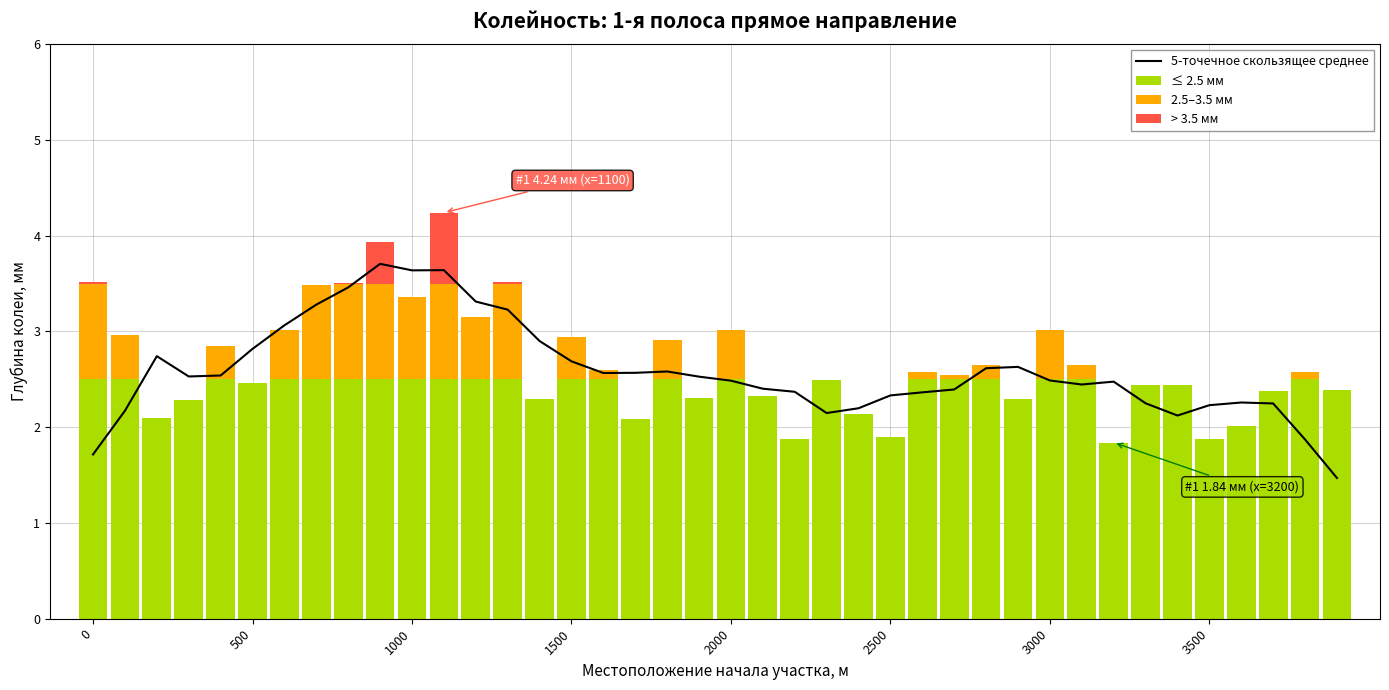

Between 22 and 32, which series saw the biggest shift?

5-точечное скользящее среднее